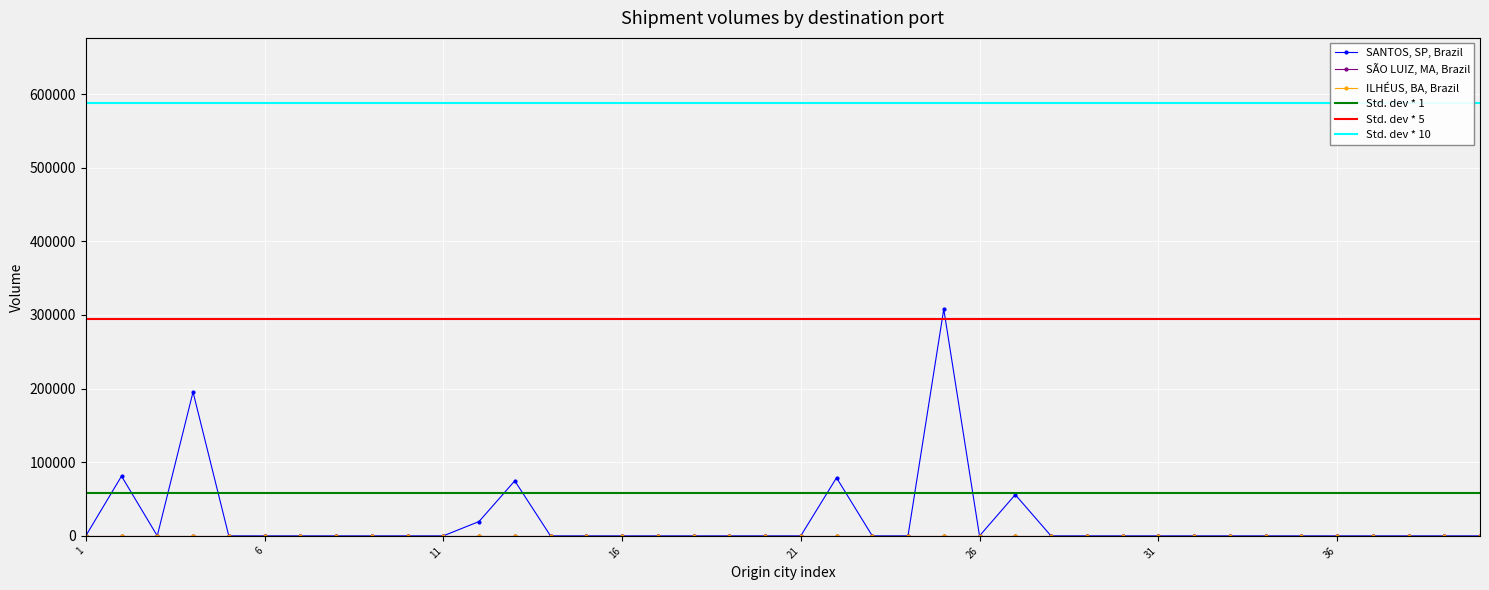

What is the difference between the highest and lowest values at Goiatuba?

195412.7